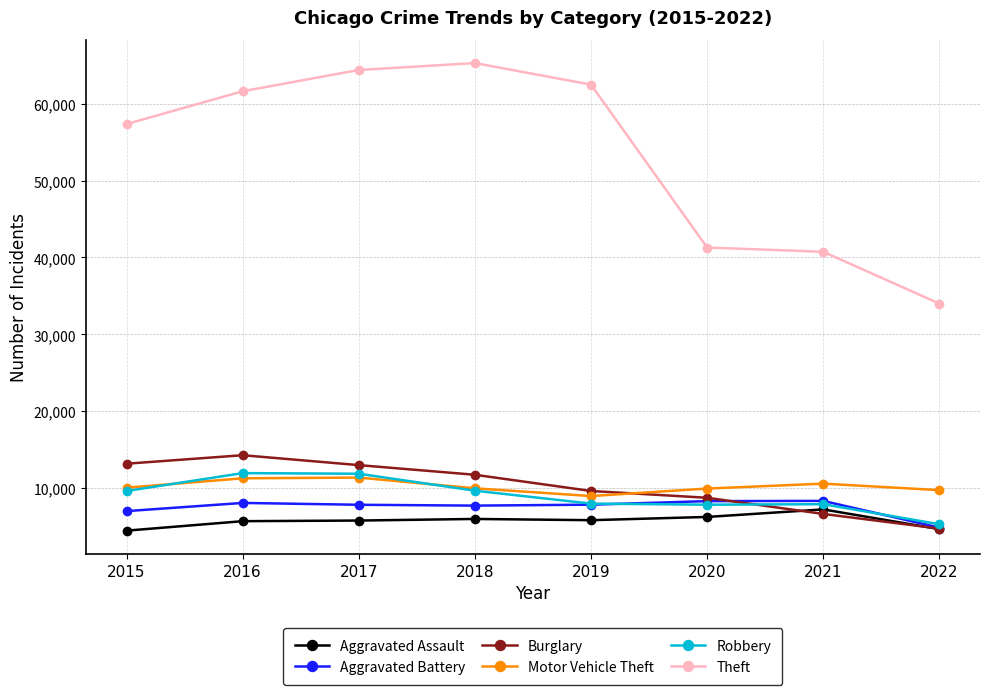

The Robbery series shows 7660 at 2022. True or false?

False